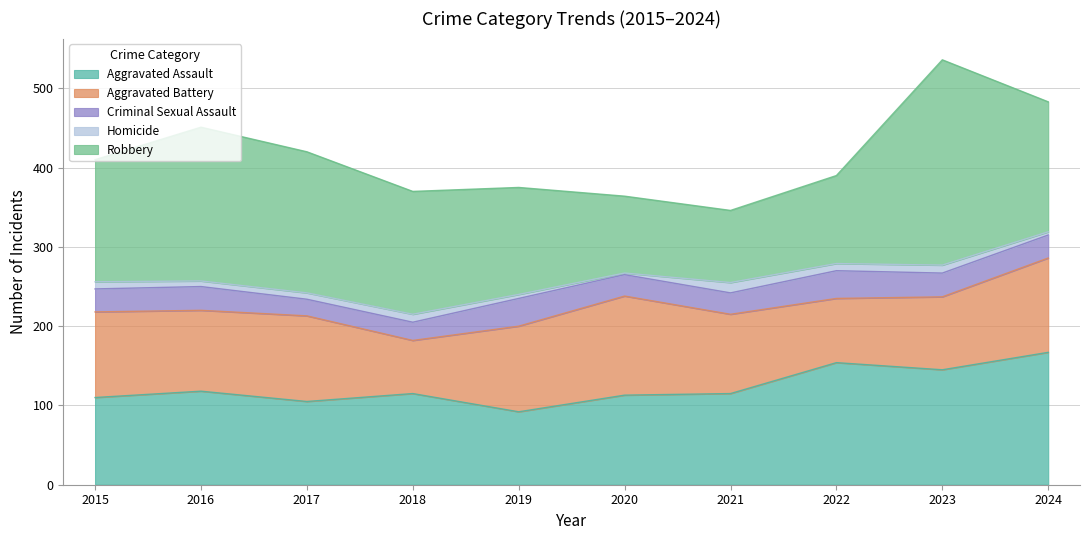

Reading right to left, extract all data points from this chart.

Aggravated Assault: 2024=167	2023=145	2022=154	2021=115	2020=113	2019=92	2018=115	2017=105	2016=118	2015=110
Aggravated Battery: 2024=119	2023=92	2022=81	2021=100	2020=125	2019=108	2018=67	2017=108	2016=102	2015=108
Criminal Sexual Assault: 2024=29	2023=30	2022=35	2021=27	2020=27	2019=35	2018=23	2017=21	2016=30	2015=29
Homicide: 2024=4	2023=10	2022=9	2021=13	2020=2	2019=5	2018=10	2017=8	2016=7	2015=9
Robbery: 2024=164	2023=259	2022=111	2021=91	2020=97	2019=135	2018=155	2017=178	2016=194	2015=154